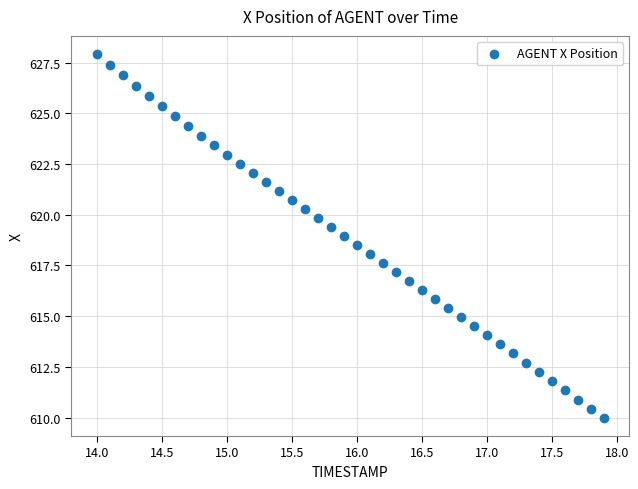

What is the range of X values (max minus min)?

3.9